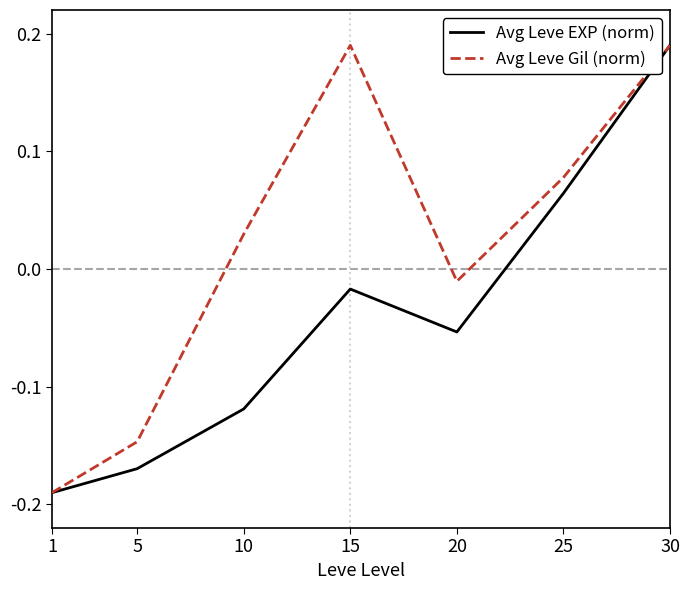

What is the difference between the maximum and second lowest values in the Avg Leve Gil (norm) series?

0.3